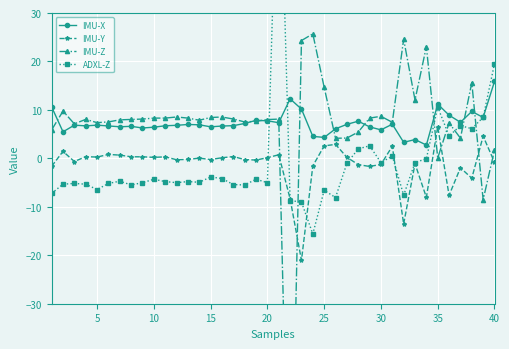

True or false: IMU-Y and IMU-X intersect in this chart.

False